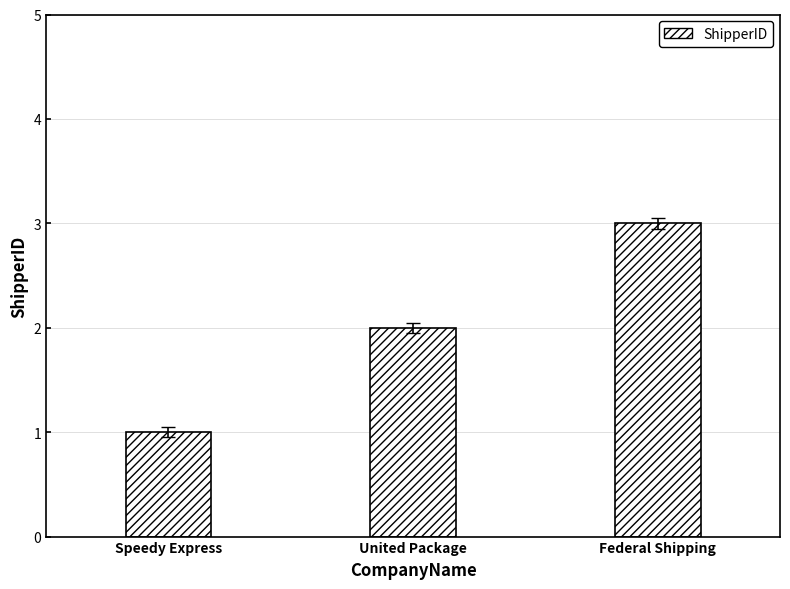

Which has a higher value, United Package or Speedy Express?

United Package